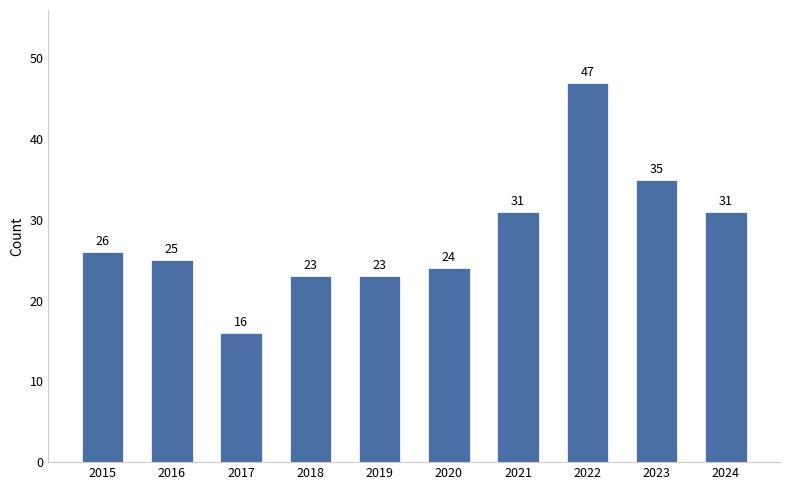

What is the value of the 5th bar from the left?

23